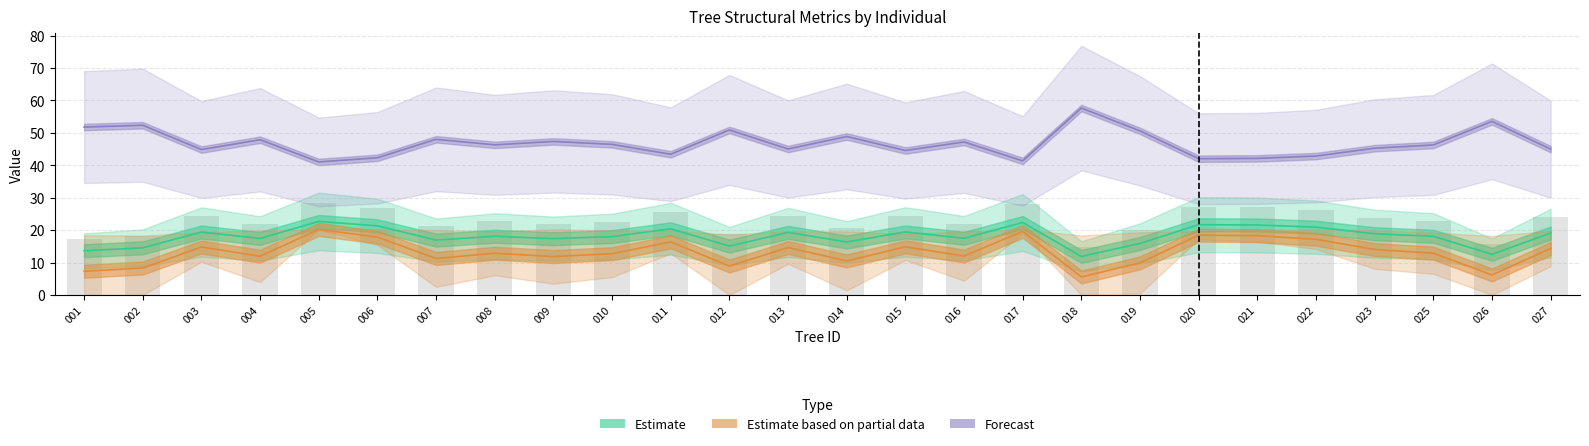

Count the number of categories in the chart.

26